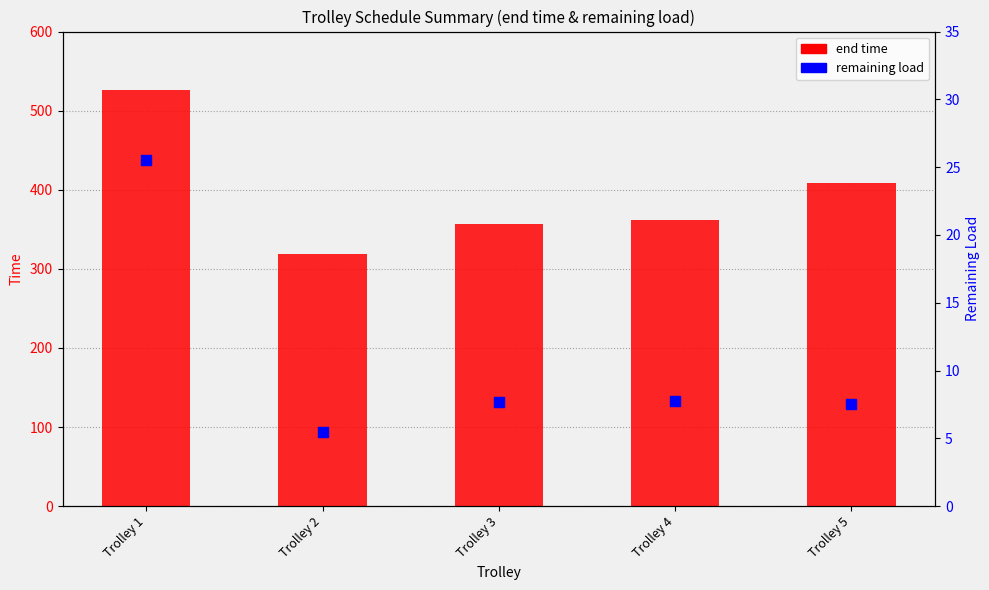

At which category is the sum across all series the highest?

Trolley 1